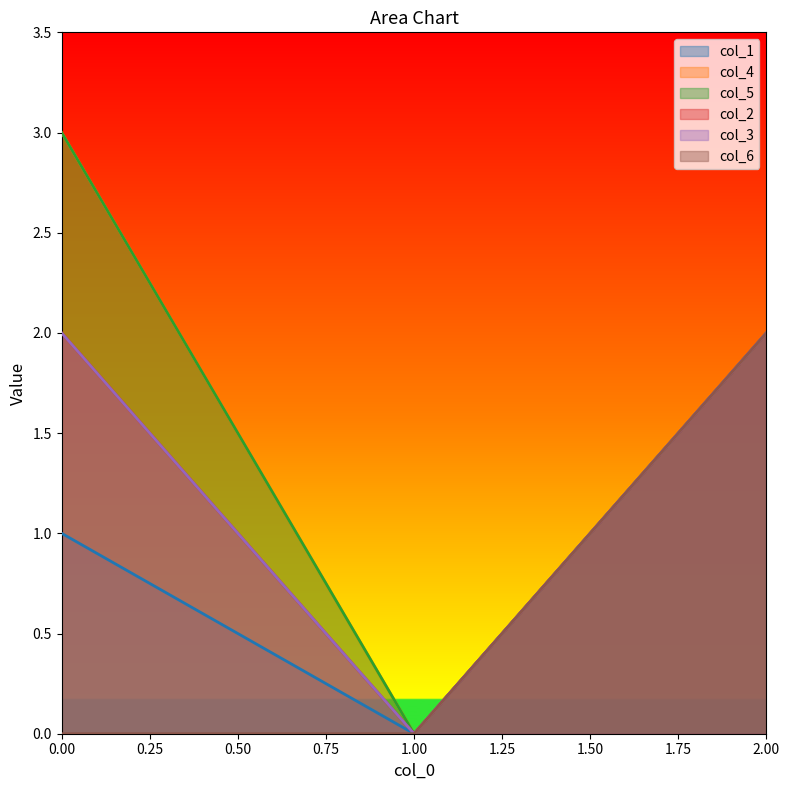

How many values in col_5 are above zero?

2